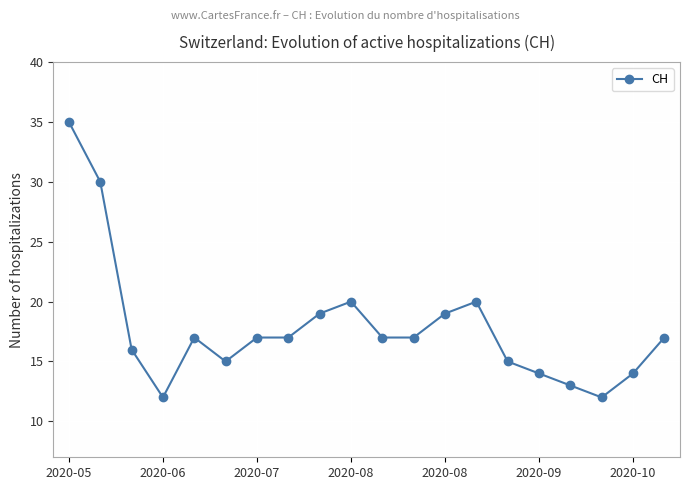

At which label does the data first exceed 17?

2020-05